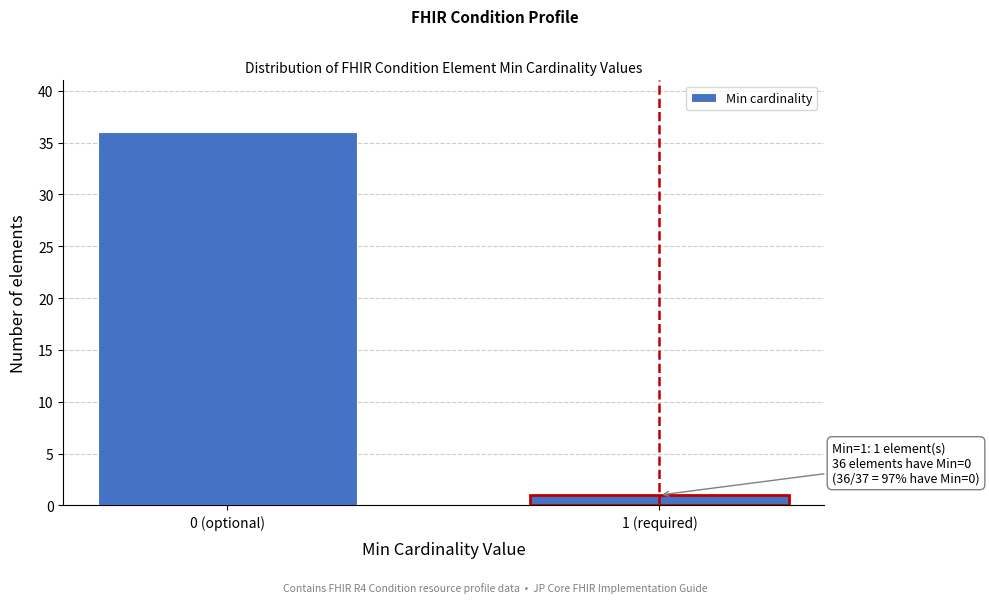

Reading left to right, transcribe all the data shown in this chart.

0 (optional)=36	1 (required)=1